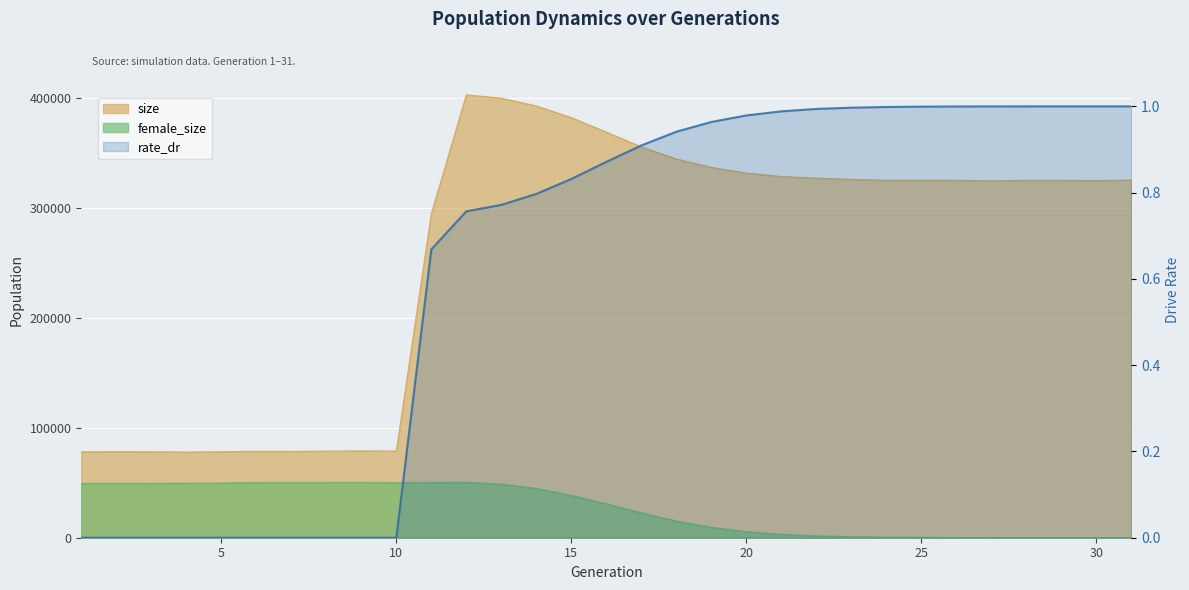

At how many categories does at least one series exceed 369912?

4